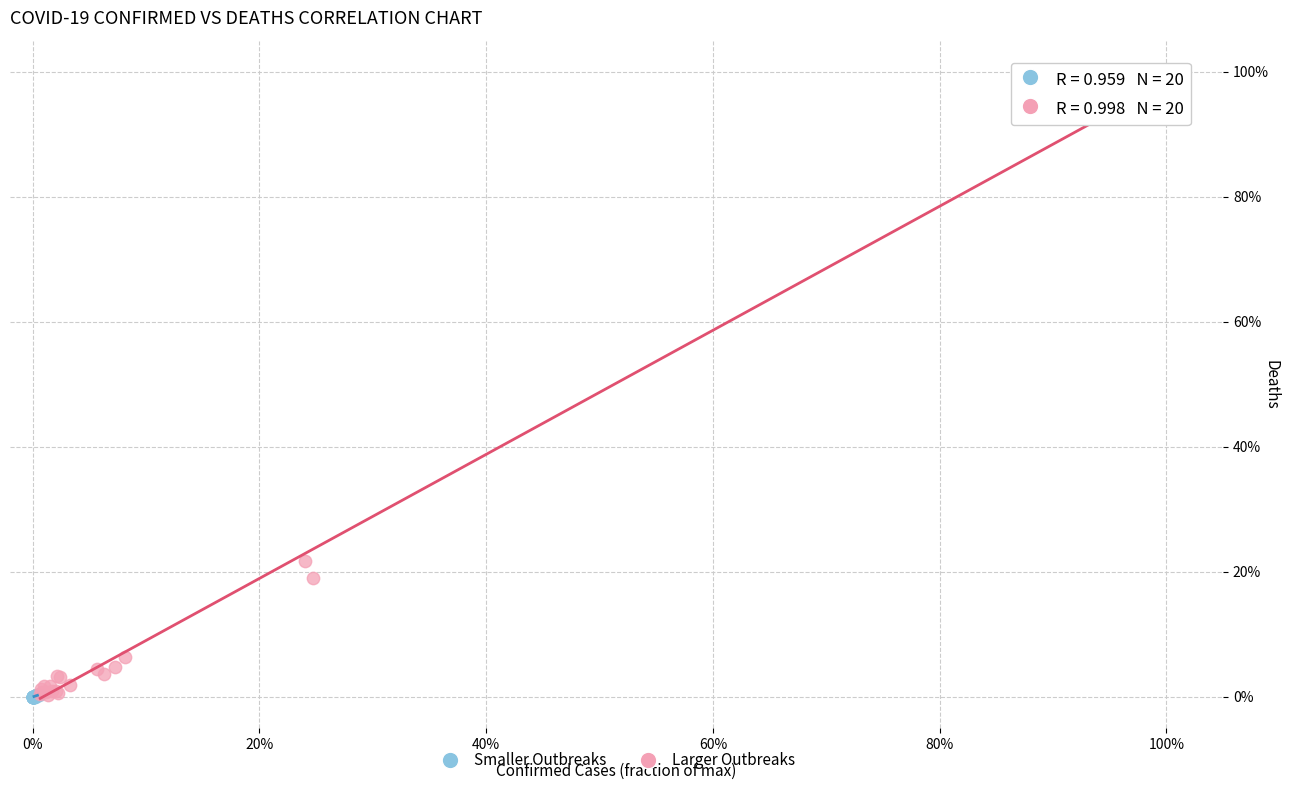

Which series has the widest spread of Y values?

Larger Outbreaks